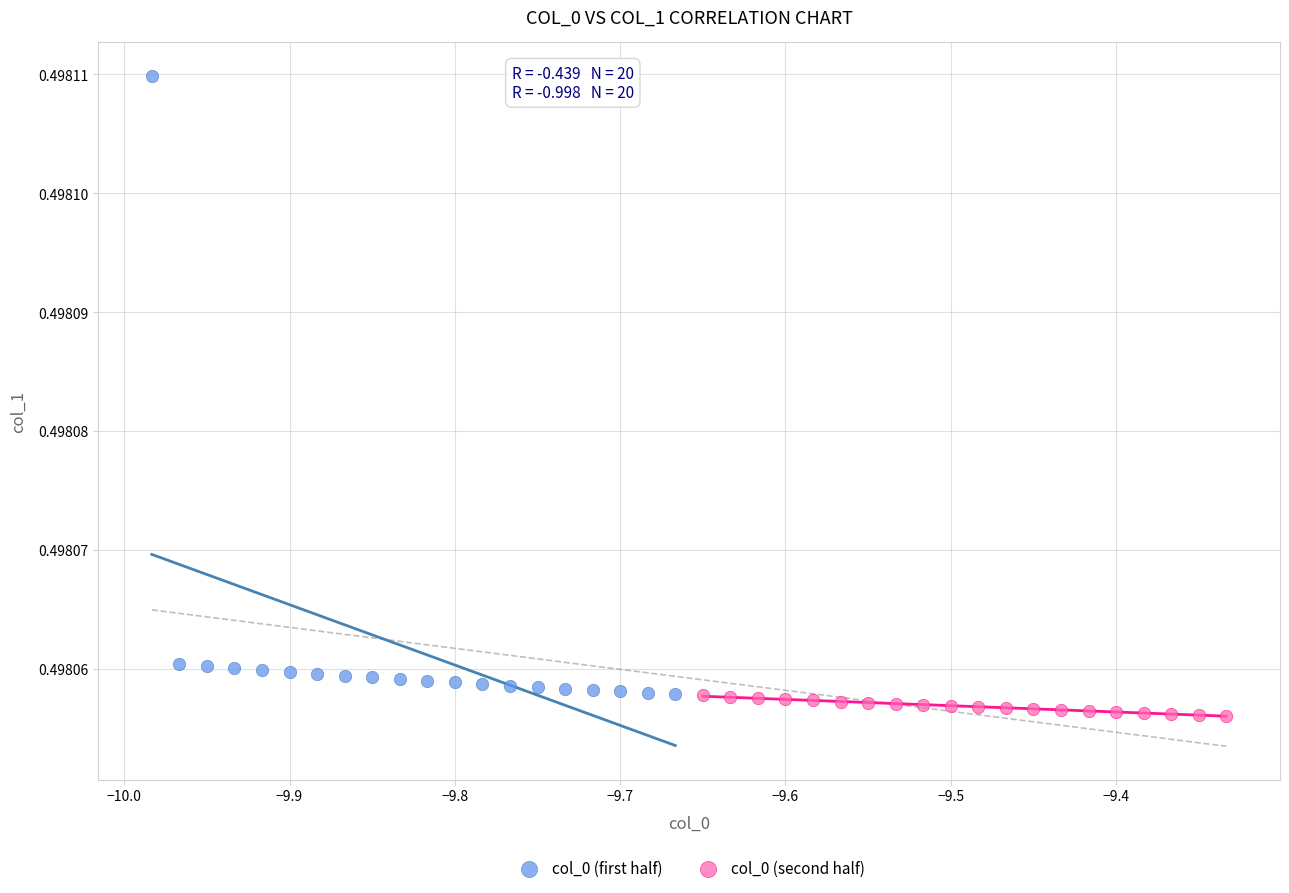

What are all the series names shown in the legend?

col_0 (first half), col_0 (second half)